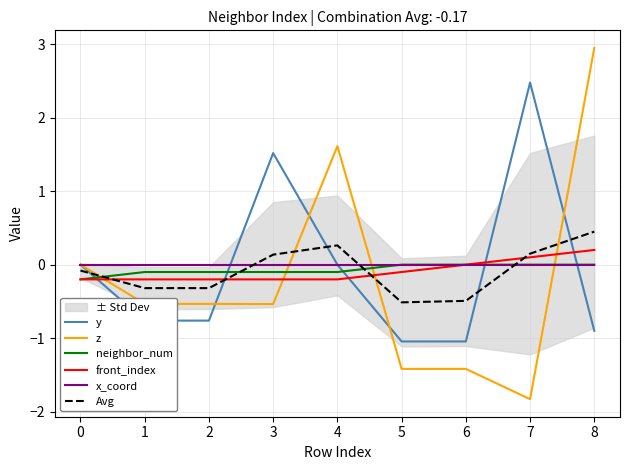

True or false: neighbor_num has a value of 0.0 at 6.

True